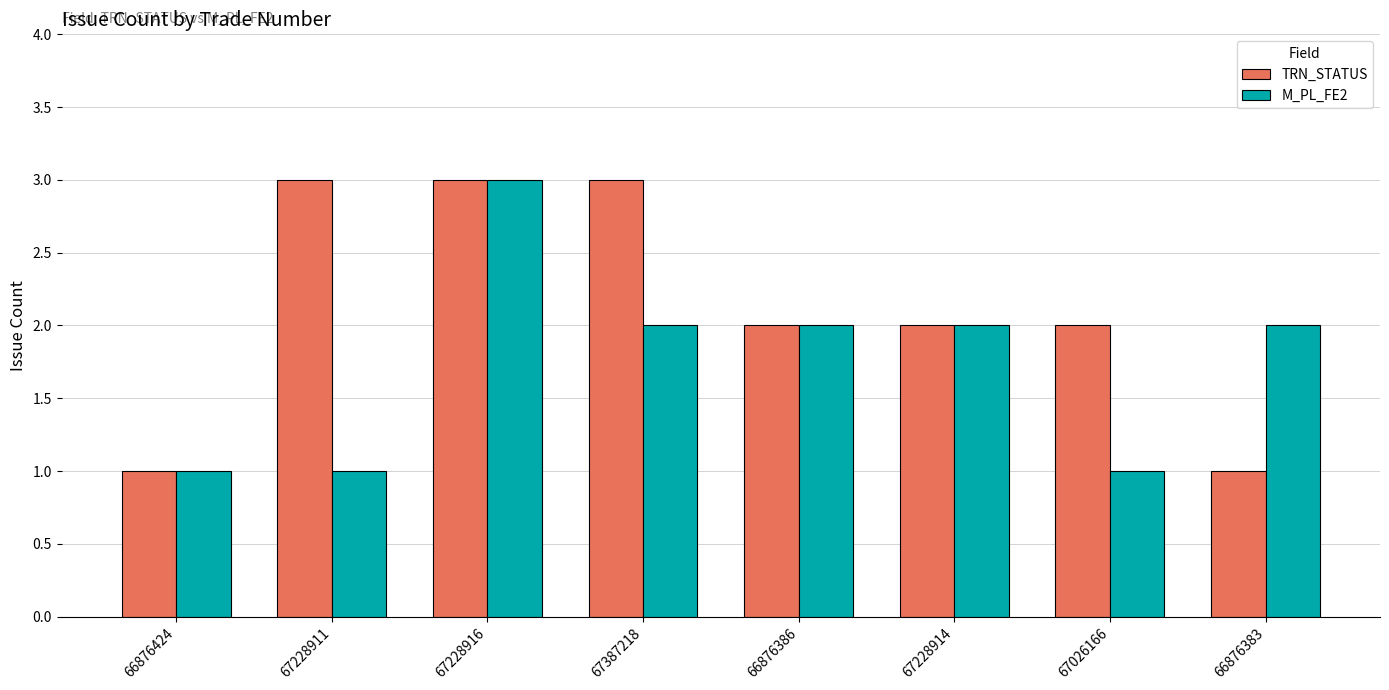

Is the value of TRN_STATUS at 66876383 greater than the value of M_PL_FE2 at 67228914?

No